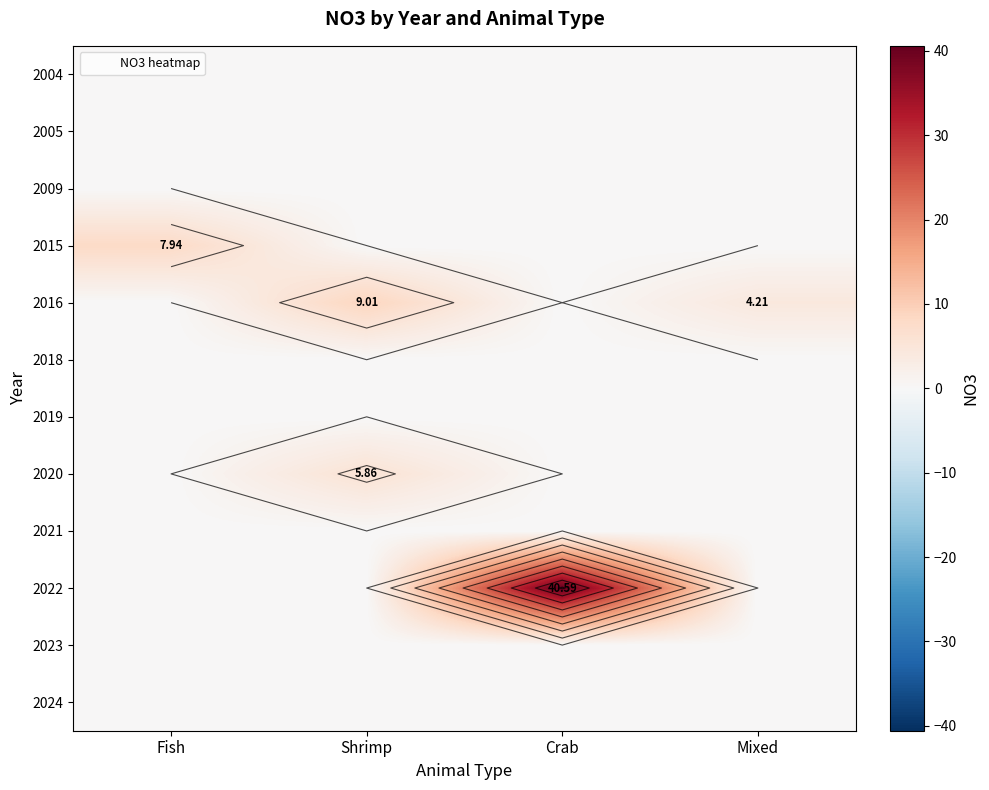

True or false: 2016 has a value of 9.0 at Shrimp.

True